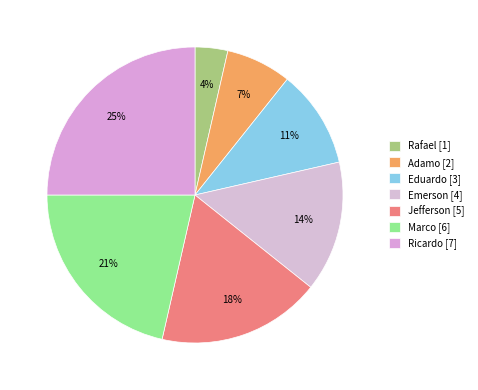

Does Marco account for over 50% of the chart?

No